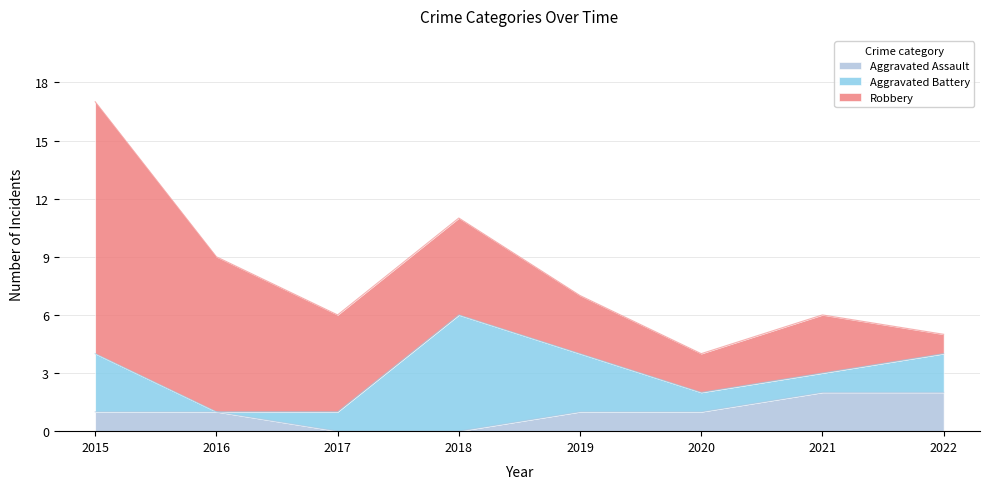

How many data points in Aggravated Assault are less than 1?

2